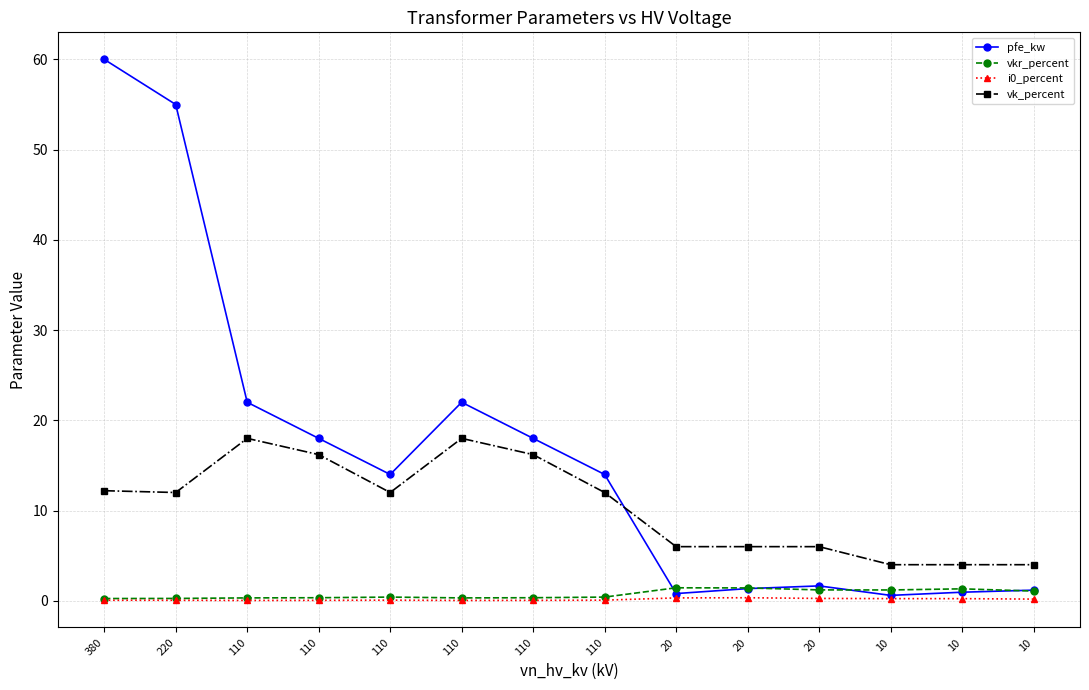

What is the sum of the vkr_percent values at 110 and 380?

0.7